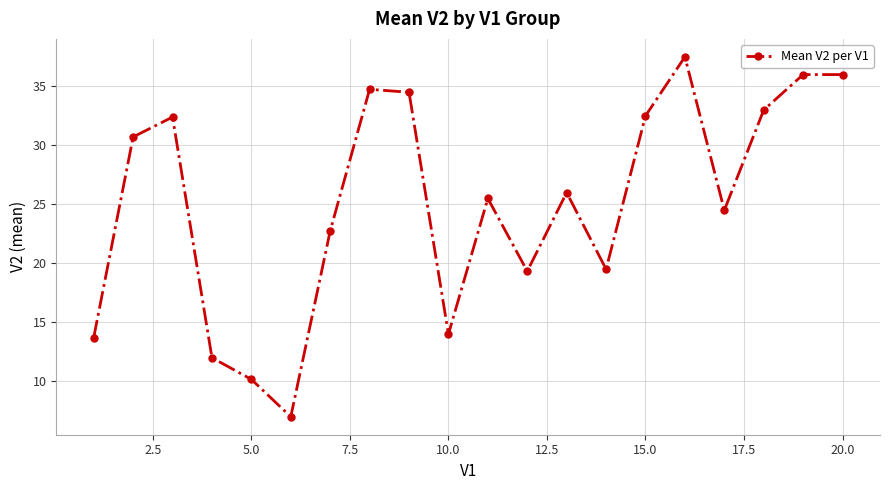

How many data points are less than 26?

10